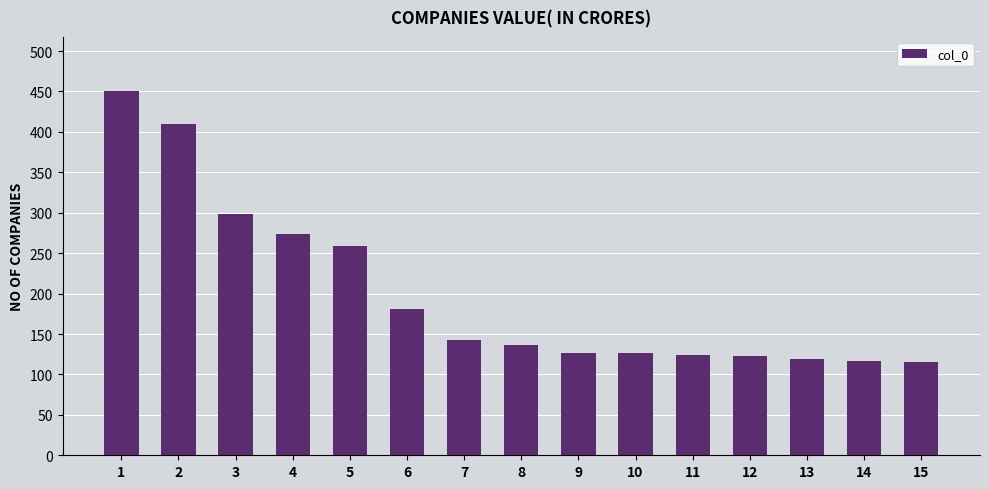

What is the maximum value shown in the chart?

450